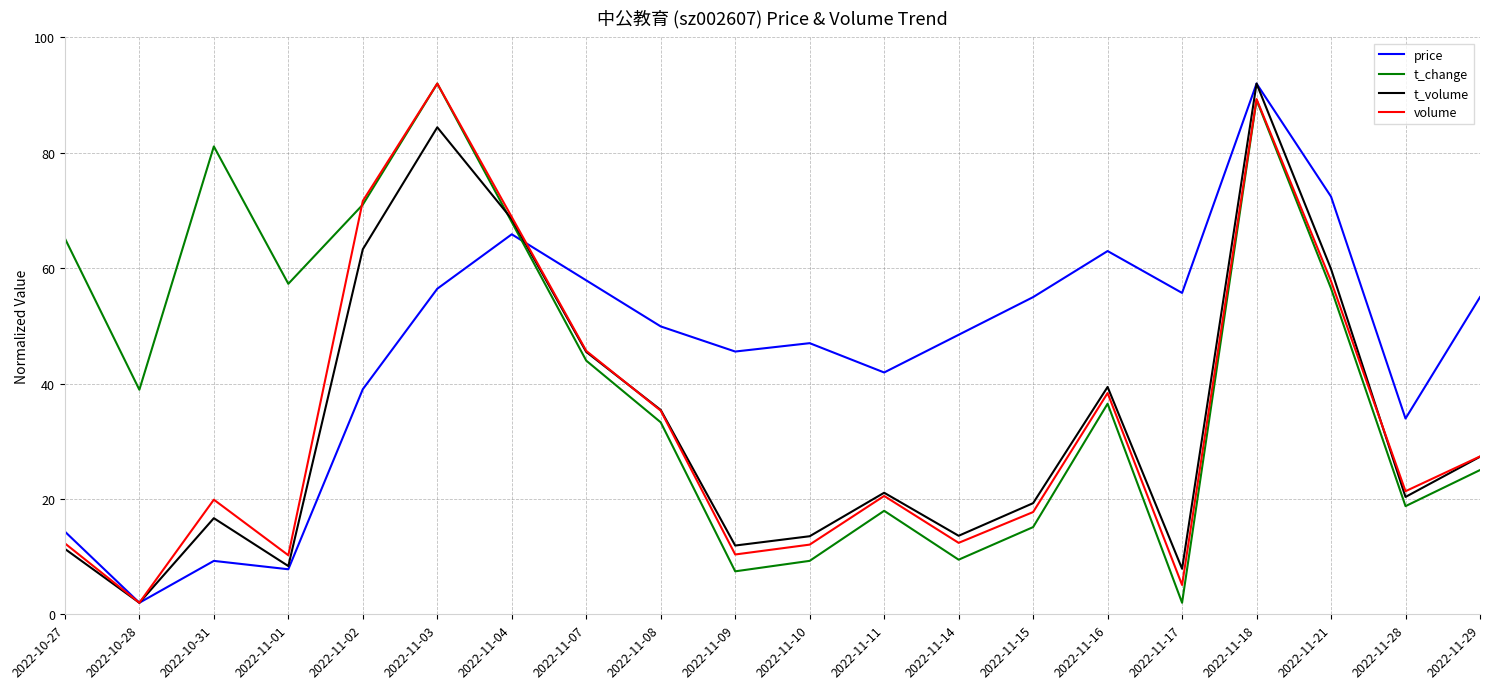

Which series has the largest total across all categories?

price